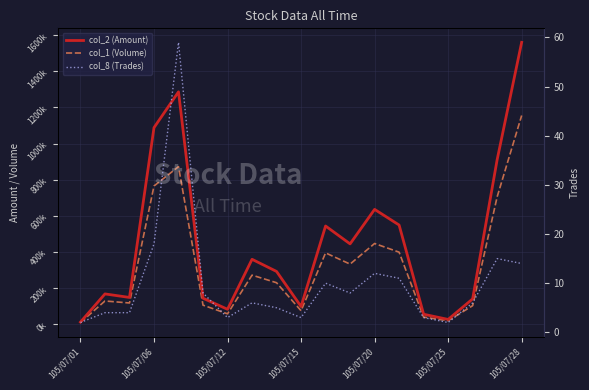

Count the number of categories in the chart.

19